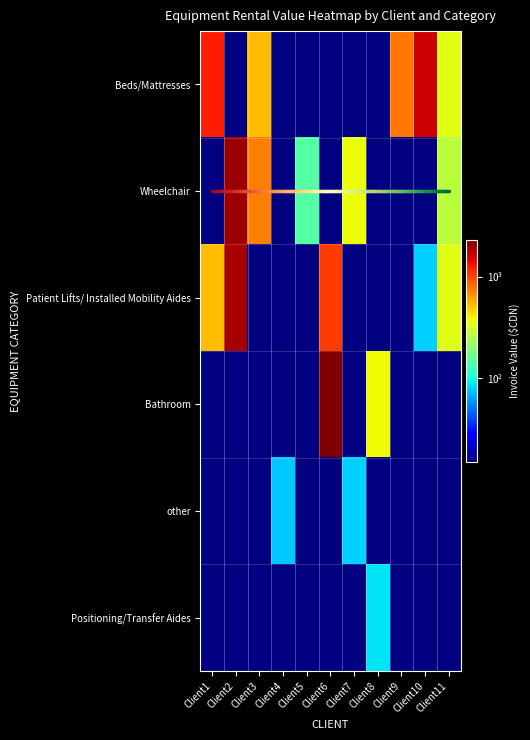

Between Client4 and Client7, which is larger?

Client4